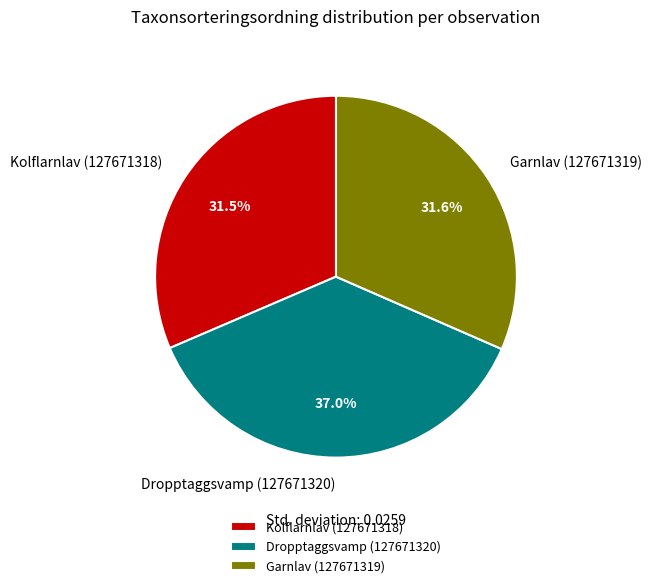

Between Garnlav (127671319) and Dropptaggsvamp (127671320), which is larger?

Dropptaggsvamp (127671320)